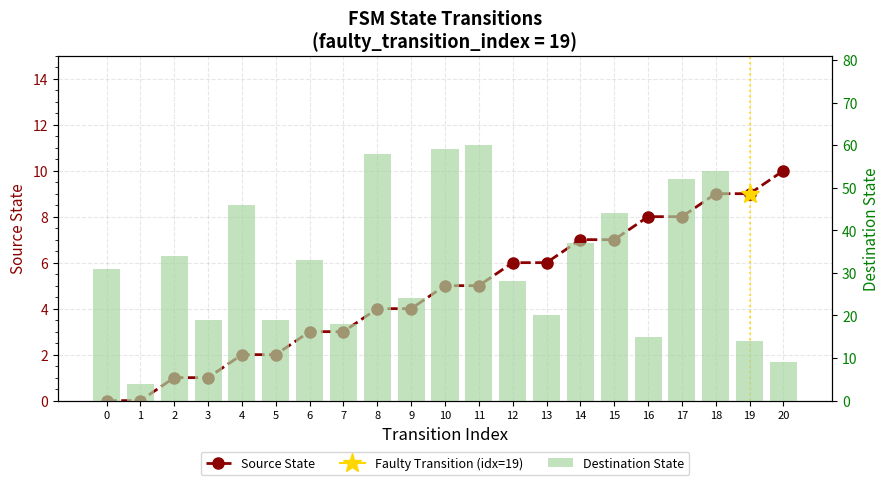

How many data points does each series have?

21